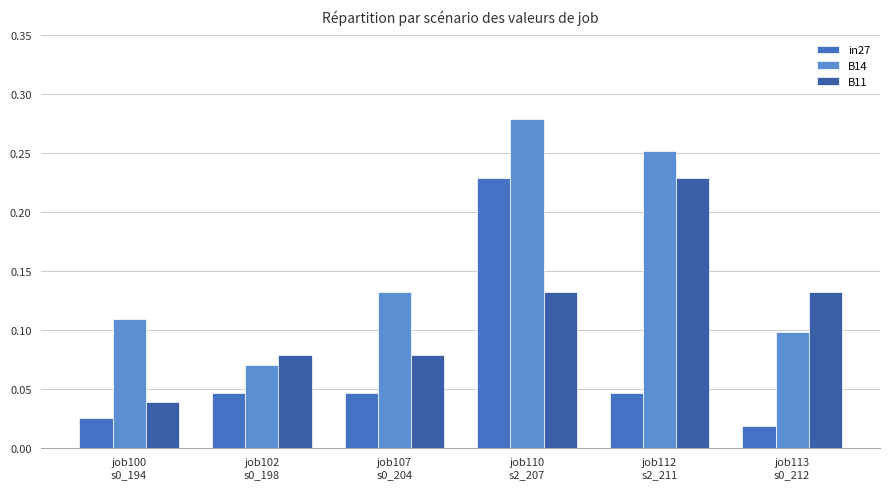

Rank the series by their average value, from highest to lowest.

B14, B11, in27